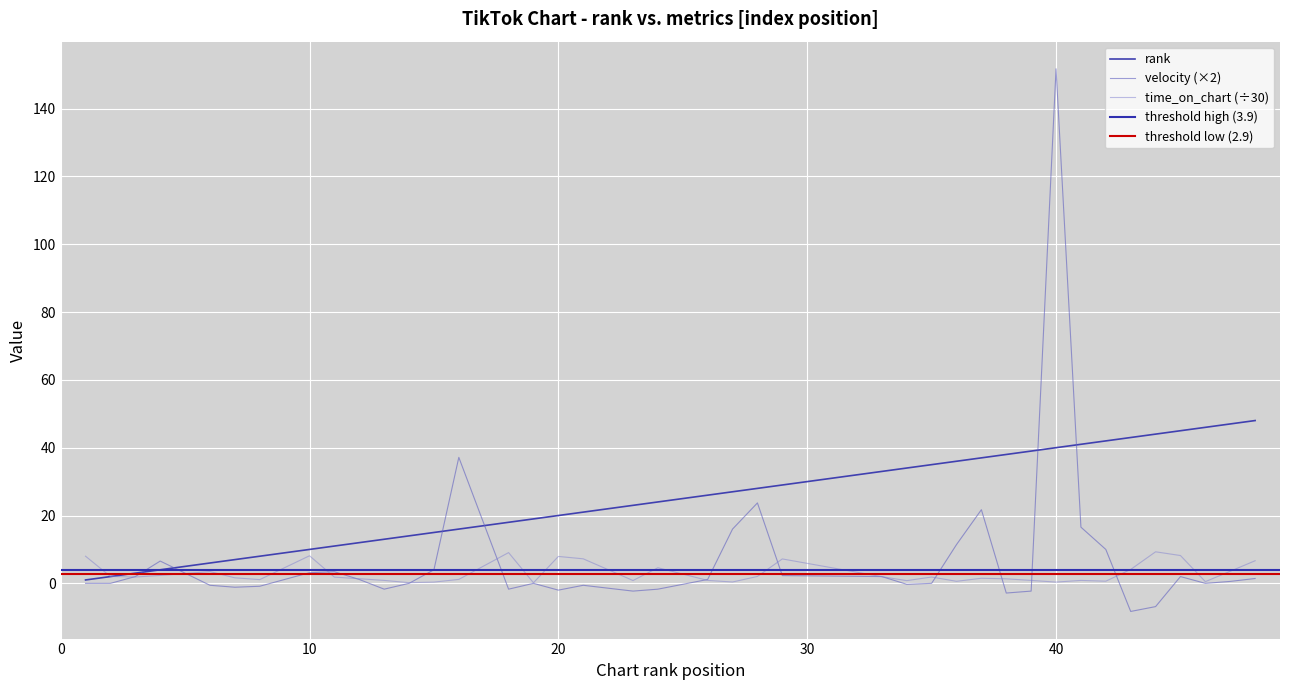

What value does the rank series have at 40?

40.0